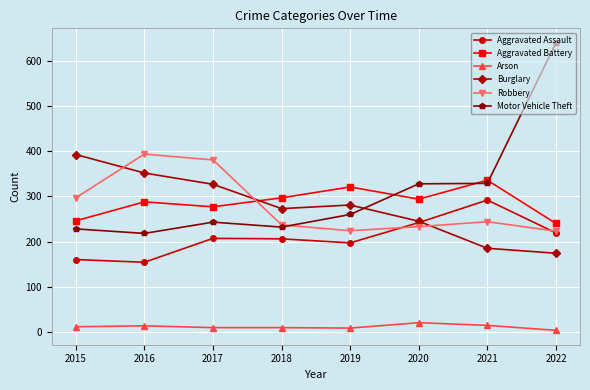

What is the highest value of the Motor Vehicle Theft series?

641